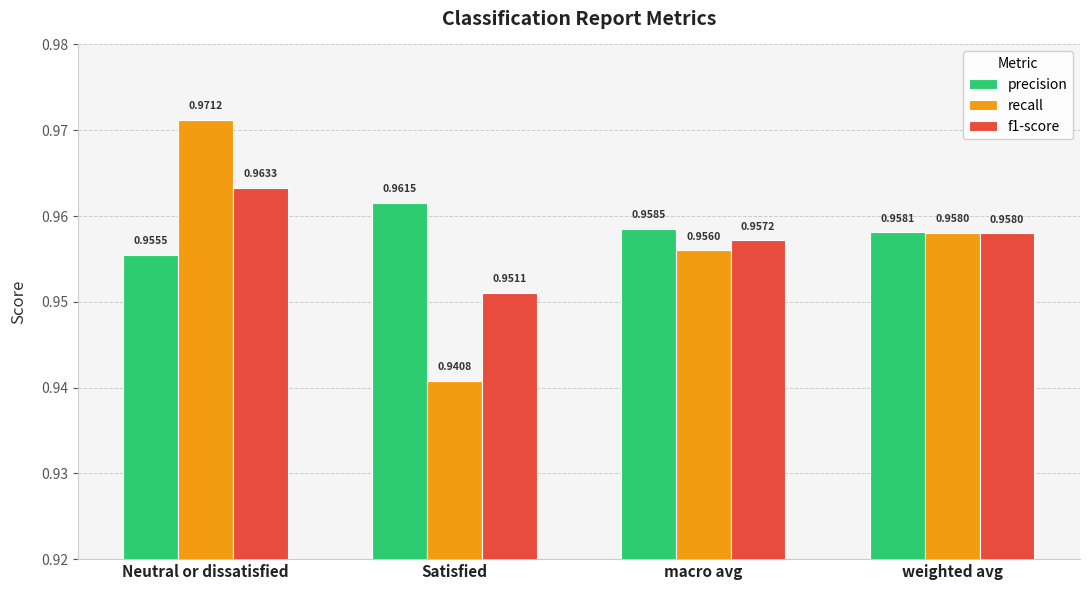

List the series in order of their overall mean, lowest first.

recall, f1-score, precision